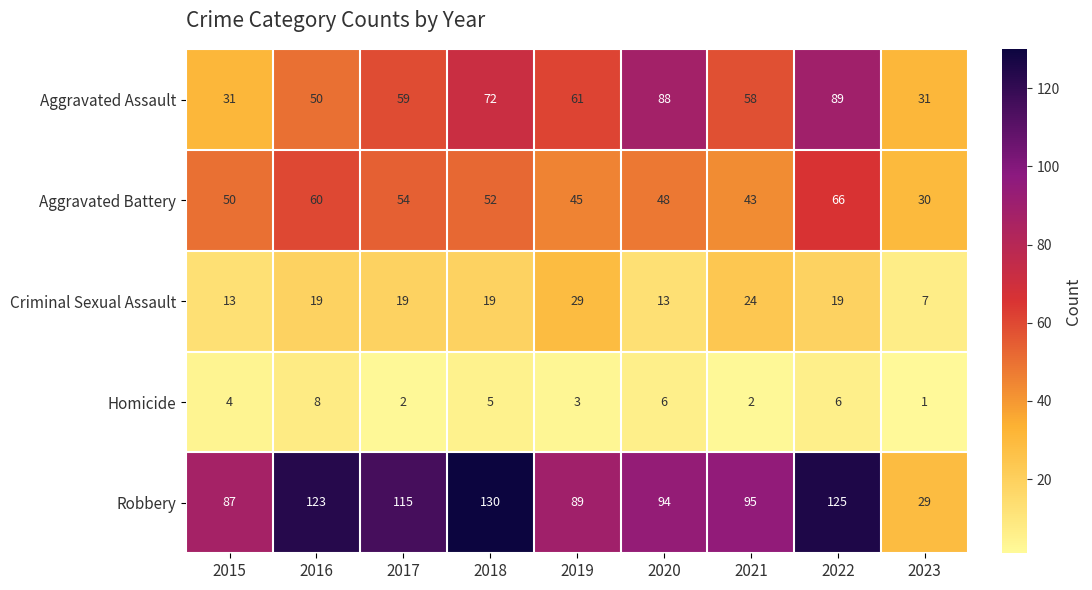

What is the sum of all Aggravated Assault values?

539